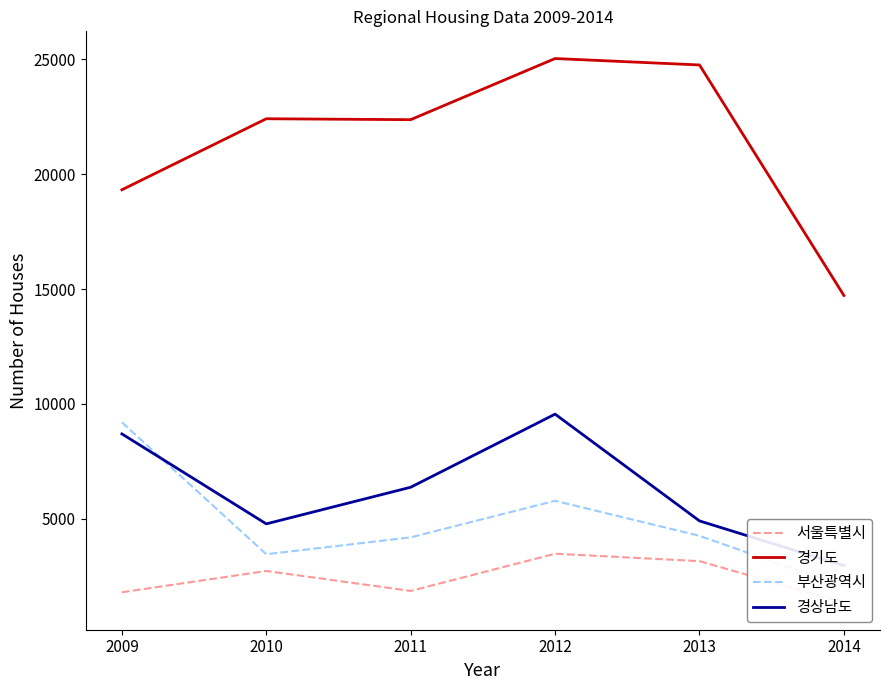

At how many categories does at least one series exceed 23860?

2